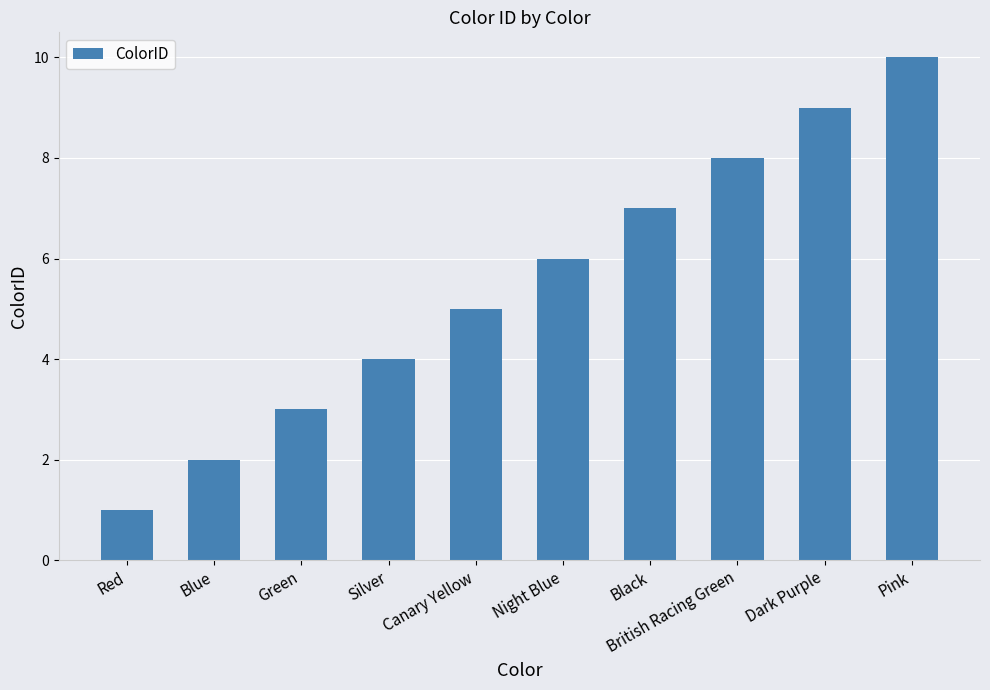

Rank the categories by value from highest to lowest.

Pink, Dark Purple, British Racing Green, Black, Night Blue, Canary Yellow, Silver, Green, Blue, Red